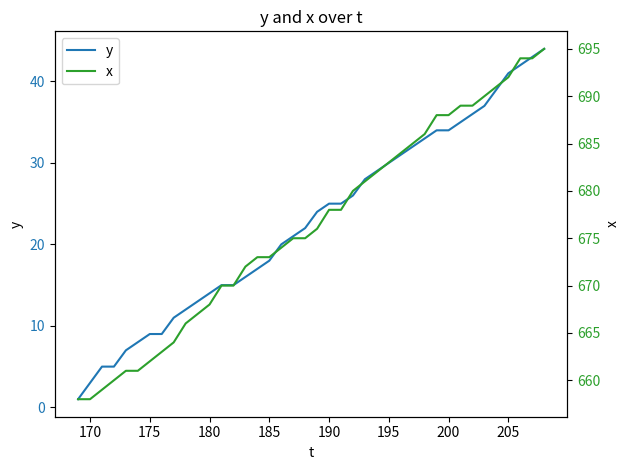

Which series has the largest range (max minus min)?

y